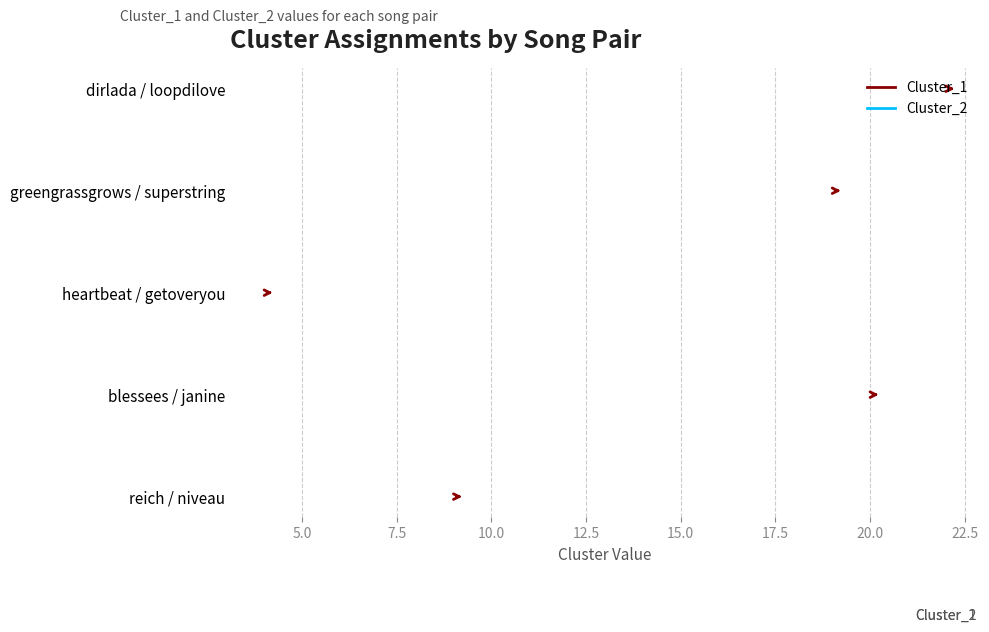

Which series reaches the maximum Y coordinate?

Cluster_1